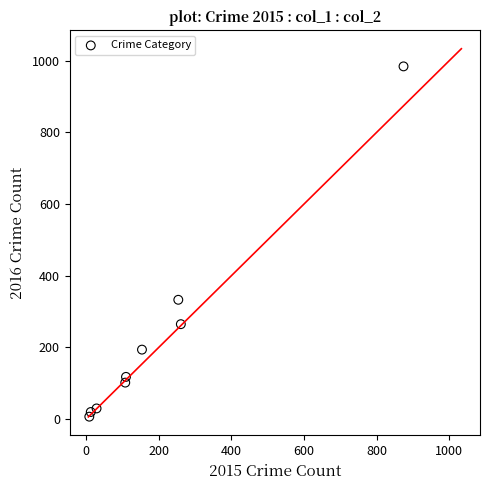

What Y value in the scatter plot is closest to 495?

333